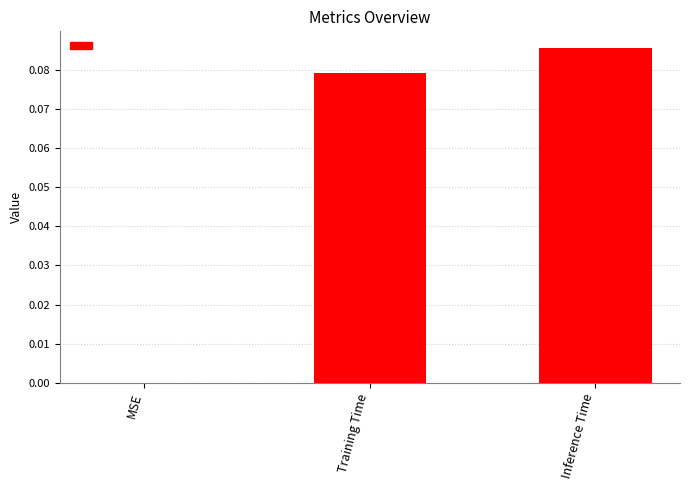

The chart shows a value of 0.0 at MSE. True or false?

True